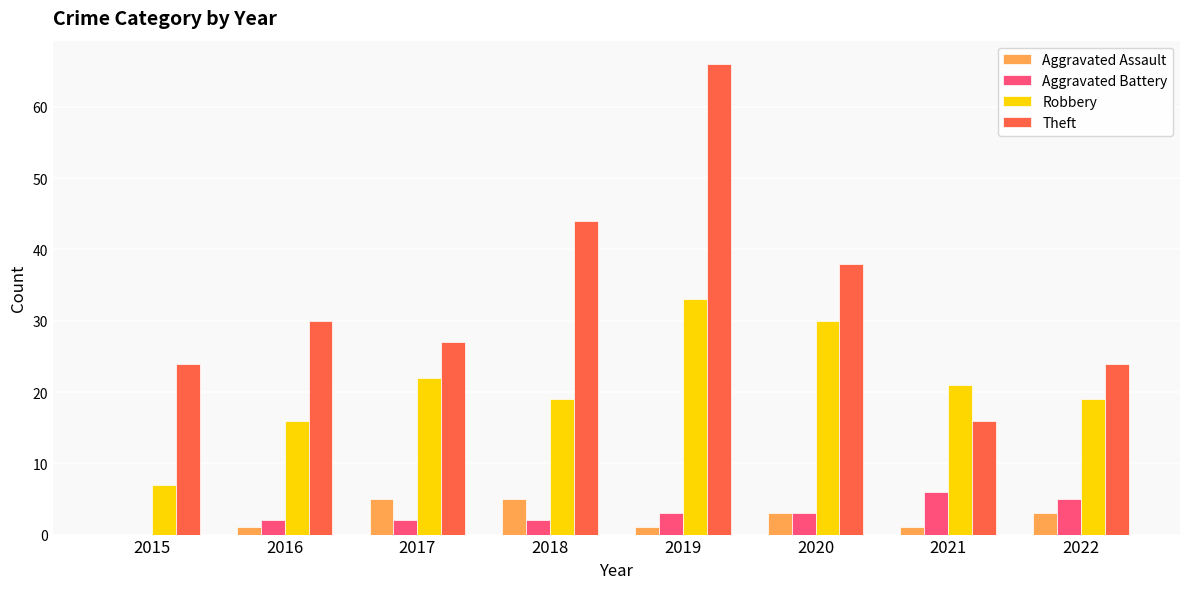

Which label corresponds to the largest value in the chart?

2019